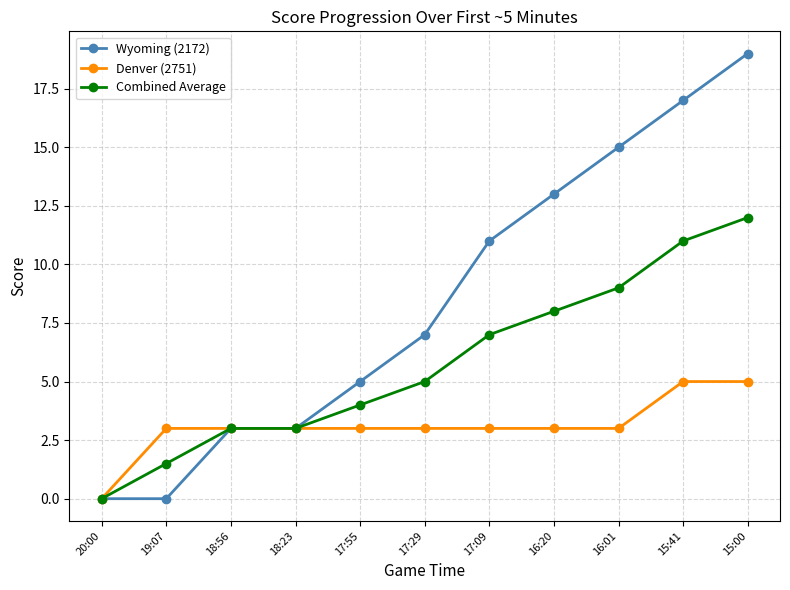

Is the value of Combined Average at 20:00 greater than the value of Denver (2751) at 15:41?

No